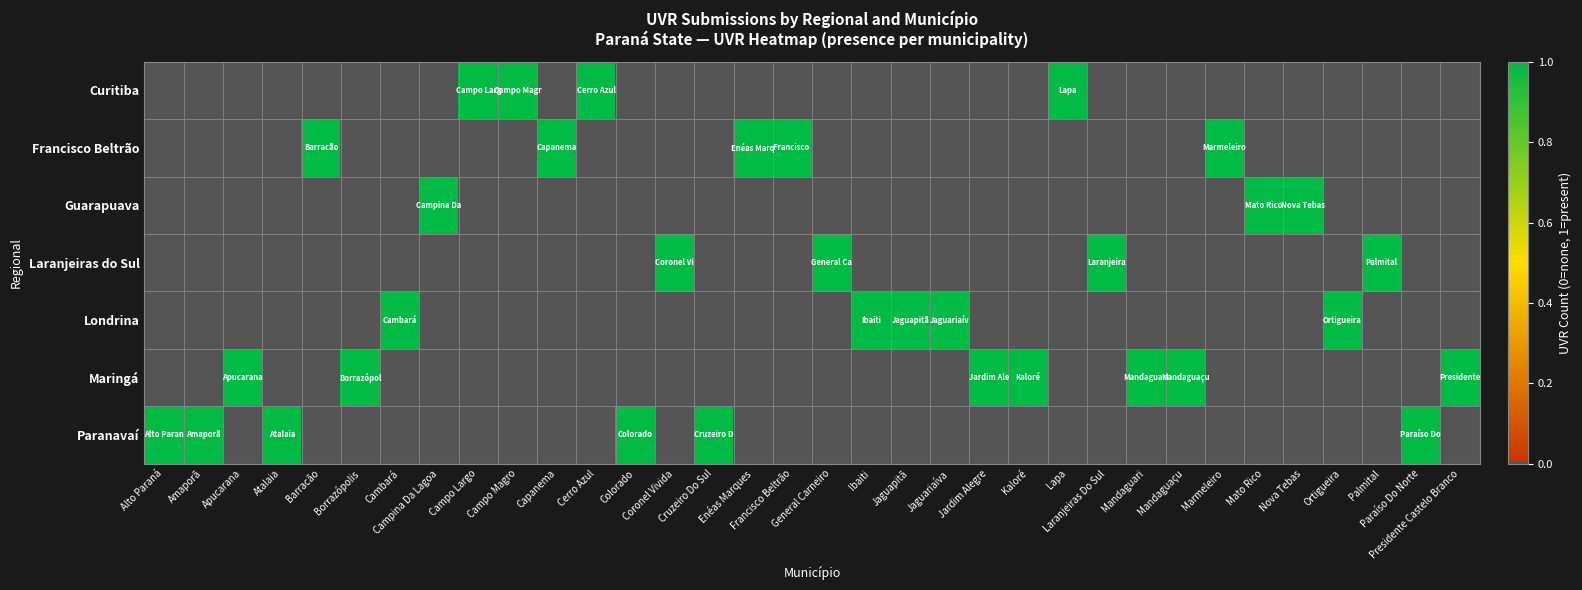

Reading left to right, list all the values displayed in this chart.

row_0: Alto Paraná=0	Amaporã=0	Apucarana=0	Atalaia=0	Barracão=0	Borrazópolis=0	Cambará=0	Campina Da Lagoa=0	Campo Largo=5	Campo Magro=1	Capanema=0	Cerro Azul=1	Colorado=0	Coronel Vivida=0	Cruzeiro Do Sul=0	Enéas Marques=0	Francisco Beltrão=0	General Carneiro=0	Ibaiti=0	Jaguapitã=0	Jaguariaíva=0	Jardim Alegre=0	Kaloré=0	Lapa=1	Laranjeiras Do Sul=0	Mandaguari=0	Mandaguaçu=0	Marmeleiro=0	Mato Rico=0	Nova Tebas=0	Ortigueira=0	Palmital=0	Paraíso Do Norte=0	Presidente Castelo Branco=0
row_1: Alto Paraná=0	Amaporã=0	Apucarana=0	Atalaia=0	Barracão=1	Borrazópolis=0	Cambará=0	Campina Da Lagoa=0	Campo Largo=0	Campo Magro=0	Capanema=1	Cerro Azul=0	Colorado=0	Coronel Vivida=0	Cruzeiro Do Sul=0	Enéas Marques=1	Francisco Beltrão=3	General Carneiro=0	Ibaiti=0	Jaguapitã=0	Jaguariaíva=0	Jardim Alegre=0	Kaloré=0	Lapa=0	Laranjeiras Do Sul=0	Mandaguari=0	Mandaguaçu=0	Marmeleiro=1	Mato Rico=0	Nova Tebas=0	Ortigueira=0	Palmital=0	Paraíso Do Norte=0	Presidente Castelo Branco=0
row_2: Alto Paraná=0	Amaporã=0	Apucarana=0	Atalaia=0	Barracão=0	Borrazópolis=0	Cambará=0	Campina Da Lagoa=1	Campo Largo=0	Campo Magro=0	Capanema=0	Cerro Azul=0	Colorado=0	Coronel Vivida=0	Cruzeiro Do Sul=0	Enéas Marques=0	Francisco Beltrão=0	General Carneiro=0	Ibaiti=0	Jaguapitã=0	Jaguariaíva=0	Jardim Alegre=0	Kaloré=0	Lapa=0	Laranjeiras Do Sul=0	Mandaguari=0	Mandaguaçu=0	Marmeleiro=0	Mato Rico=1	Nova Tebas=1	Ortigueira=0	Palmital=0	Paraíso Do Norte=0	Presidente Castelo Branco=0
row_3: Alto Paraná=0	Amaporã=0	Apucarana=0	Atalaia=0	Barracão=0	Borrazópolis=0	Cambará=0	Campina Da Lagoa=0	Campo Largo=0	Campo Magro=0	Capanema=0	Cerro Azul=0	Colorado=0	Coronel Vivida=1	Cruzeiro Do Sul=0	Enéas Marques=0	Francisco Beltrão=0	General Carneiro=1	Ibaiti=0	Jaguapitã=0	Jaguariaíva=0	Jardim Alegre=0	Kaloré=0	Lapa=0	Laranjeiras Do Sul=1	Mandaguari=0	Mandaguaçu=0	Marmeleiro=0	Mato Rico=0	Nova Tebas=0	Ortigueira=0	Palmital=1	Paraíso Do Norte=0	Presidente Castelo Branco=0
row_4: Alto Paraná=0	Amaporã=0	Apucarana=0	Atalaia=0	Barracão=0	Borrazópolis=0	Cambará=1	Campina Da Lagoa=0	Campo Largo=0	Campo Magro=0	Capanema=0	Cerro Azul=0	Colorado=0	Coronel Vivida=0	Cruzeiro Do Sul=0	Enéas Marques=0	Francisco Beltrão=0	General Carneiro=0	Ibaiti=1	Jaguapitã=1	Jaguariaíva=1	Jardim Alegre=0	Kaloré=0	Lapa=0	Laranjeiras Do Sul=0	Mandaguari=0	Mandaguaçu=0	Marmeleiro=0	Mato Rico=0	Nova Tebas=0	Ortigueira=1	Palmital=0	Paraíso Do Norte=0	Presidente Castelo Branco=0
row_5: Alto Paraná=0	Amaporã=0	Apucarana=1	Atalaia=0	Barracão=0	Borrazópolis=1	Cambará=0	Campina Da Lagoa=0	Campo Largo=0	Campo Magro=0	Capanema=0	Cerro Azul=0	Colorado=0	Coronel Vivida=0	Cruzeiro Do Sul=0	Enéas Marques=0	Francisco Beltrão=0	General Carneiro=0	Ibaiti=0	Jaguapitã=0	Jaguariaíva=0	Jardim Alegre=1	Kaloré=1	Lapa=0	Laranjeiras Do Sul=0	Mandaguari=1	Mandaguaçu=1	Marmeleiro=0	Mato Rico=0	Nova Tebas=0	Ortigueira=0	Palmital=0	Paraíso Do Norte=0	Presidente Castelo Branco=1
row_6: Alto Paraná=1	Amaporã=1	Apucarana=0	Atalaia=1	Barracão=0	Borrazópolis=0	Cambará=0	Campina Da Lagoa=0	Campo Largo=0	Campo Magro=0	Capanema=0	Cerro Azul=0	Colorado=1	Coronel Vivida=0	Cruzeiro Do Sul=1	Enéas Marques=0	Francisco Beltrão=0	General Carneiro=0	Ibaiti=0	Jaguapitã=0	Jaguariaíva=0	Jardim Alegre=0	Kaloré=0	Lapa=0	Laranjeiras Do Sul=0	Mandaguari=0	Mandaguaçu=0	Marmeleiro=0	Mato Rico=0	Nova Tebas=0	Ortigueira=0	Palmital=0	Paraíso Do Norte=1	Presidente Castelo Branco=0